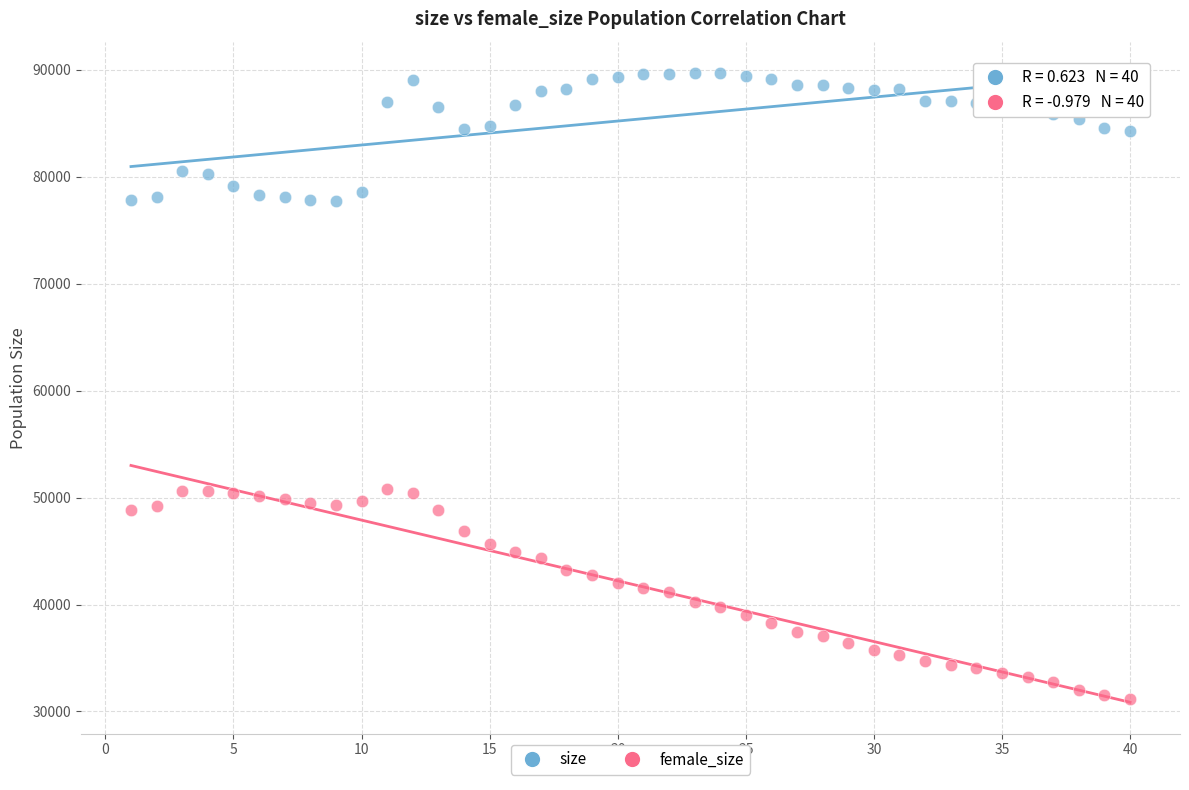

What is the X range (max minus min) for the scatter plot?

39